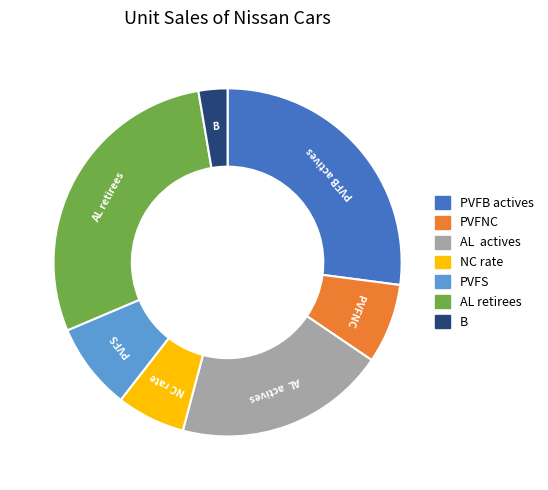

Which has a higher value, PVFS or PVFNC?

PVFS